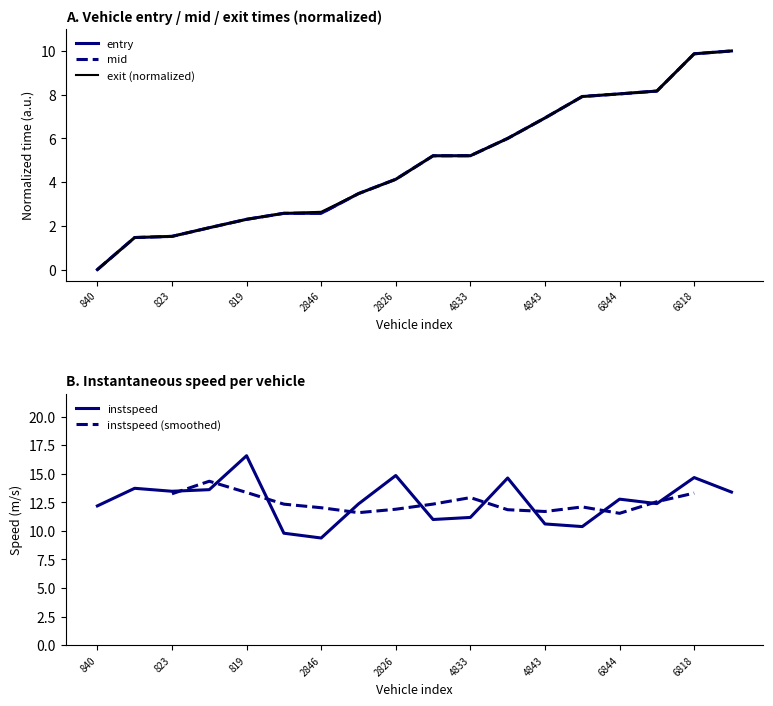

What is the approximate value of instspeed at 840?

12.2